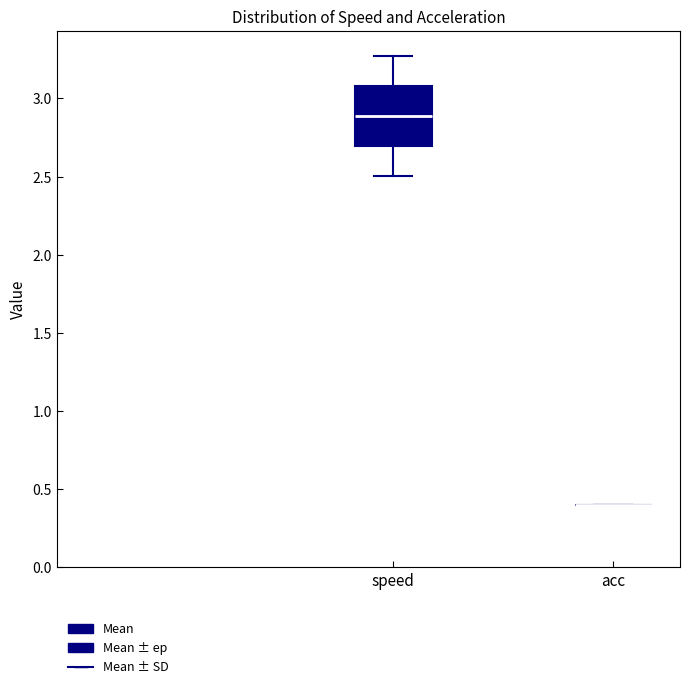

Reading left to right, transcribe this box plot: for each box, give where its median line is, the range the box spans, and where its two whiskers end, as read against the y-axis. The values are not printed on the chart, so give them approximately, as read against the axis.

speed: median 2.90, box 2.70 to 3.10, whiskers 2.50 to 3.25
acc: box collapsed to a line at 0.40, whiskers 0.40 to 0.40